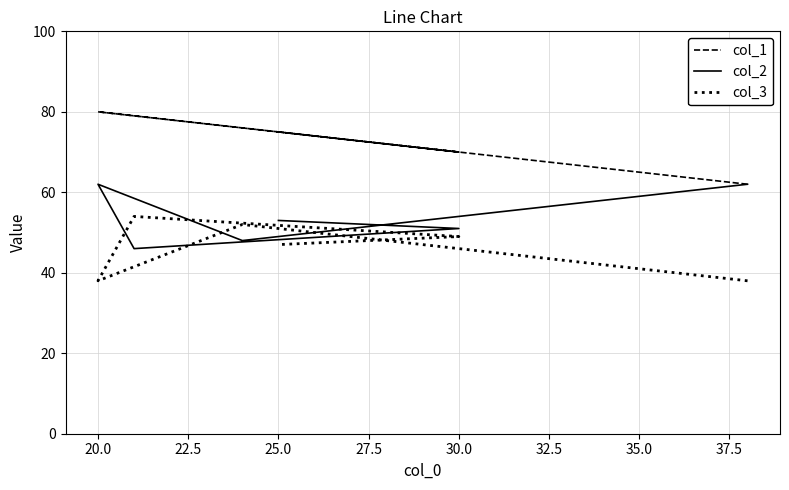

What is the average value of the col_3 series?

46